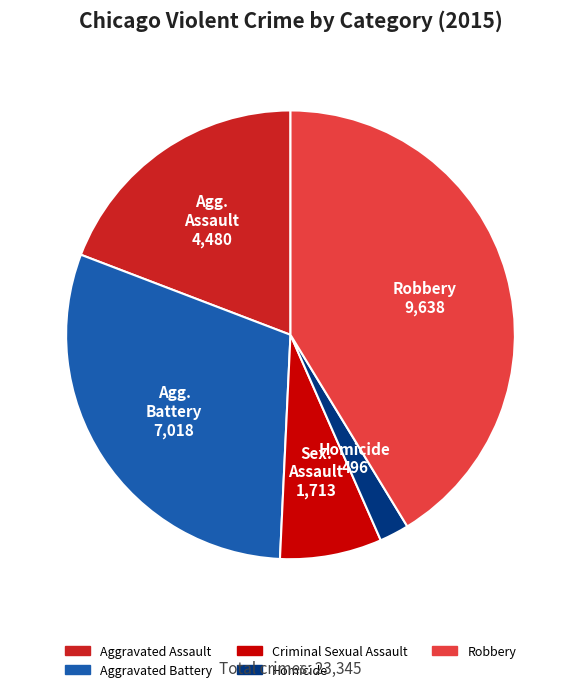

How many slices are in this pie chart?

5